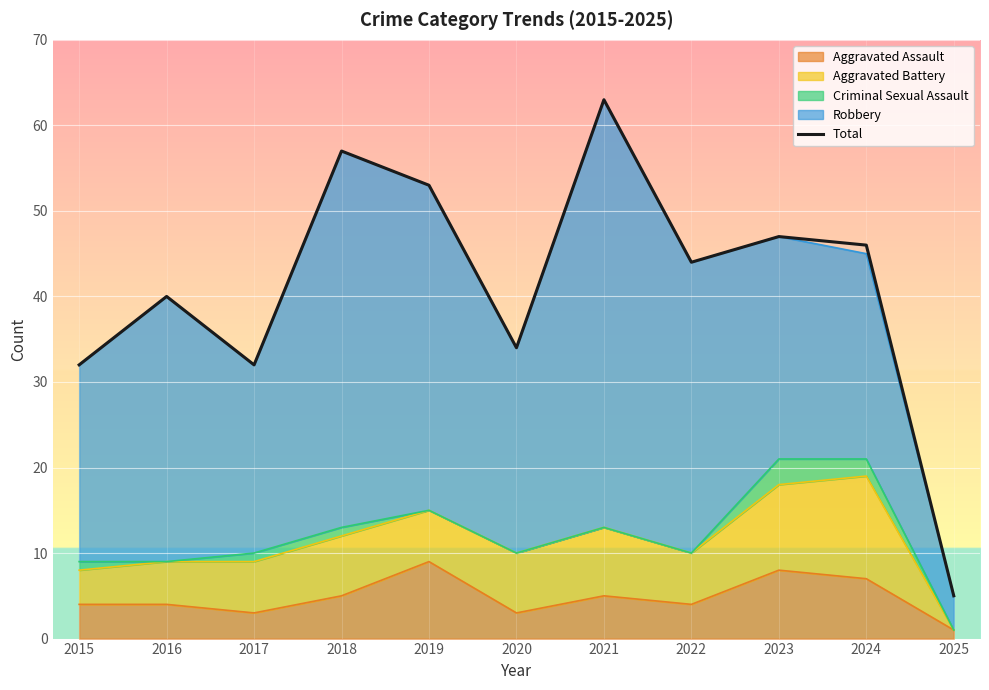

How many lines are shown in the chart?

1